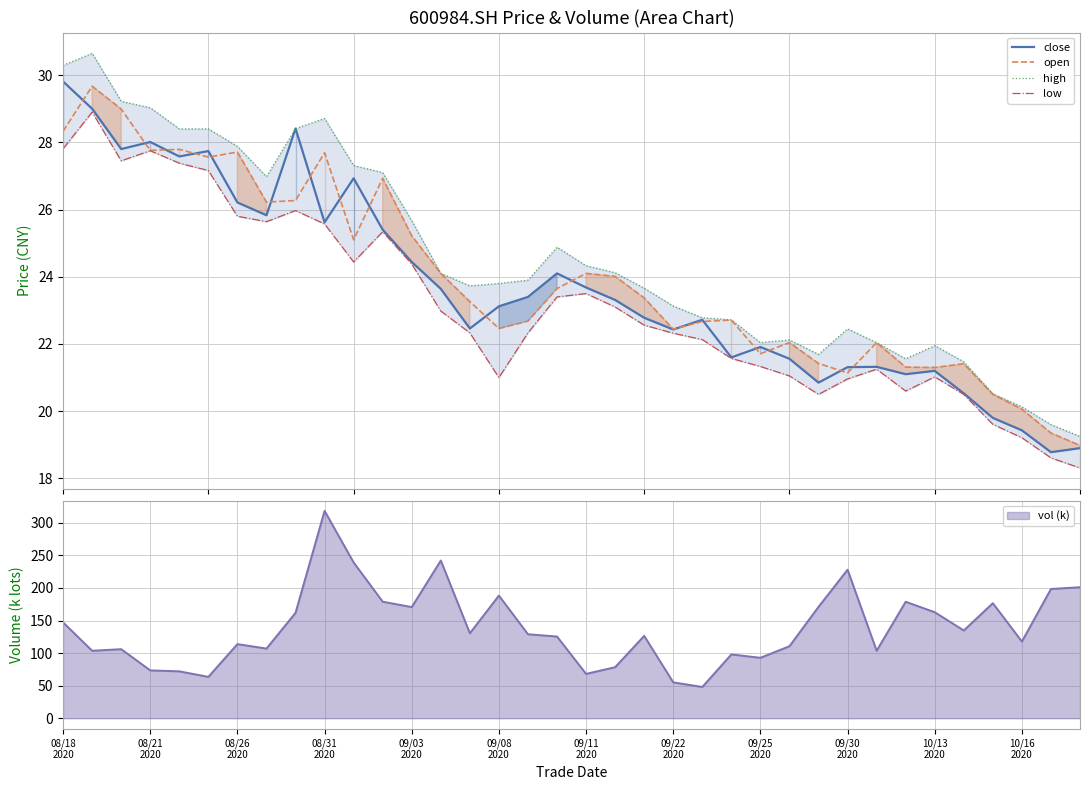

In close, how many points are lower than both neighbors (excluding endpoints)?

10